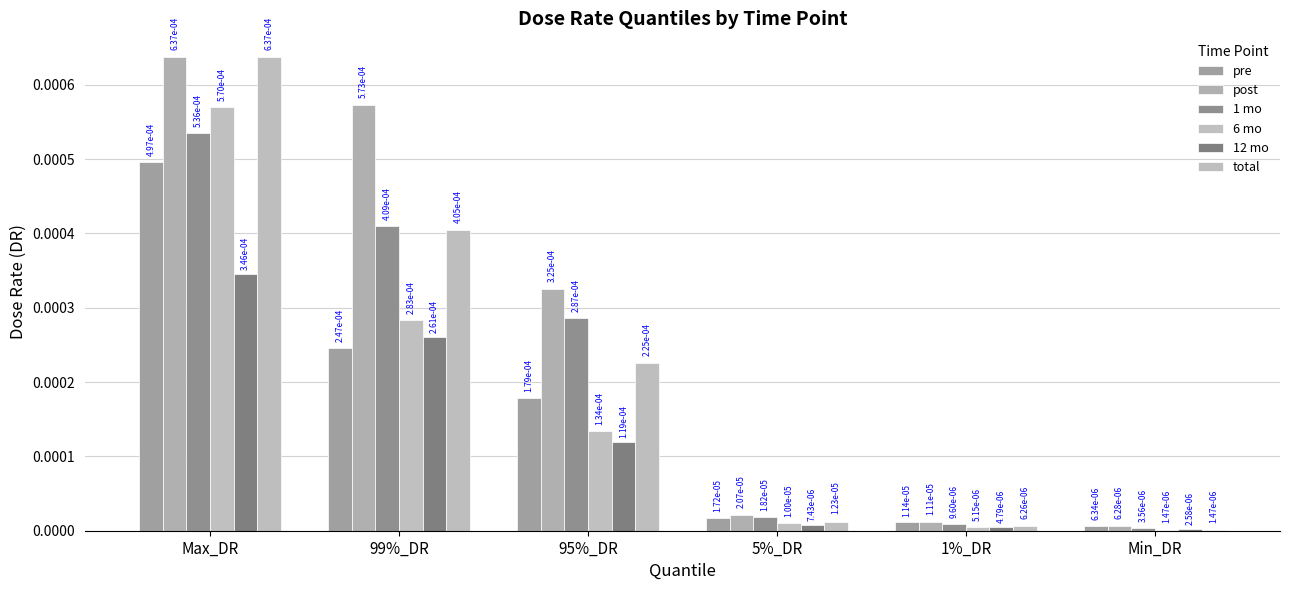

Which series changed the most between 95%_DR and 5%_DR?

post